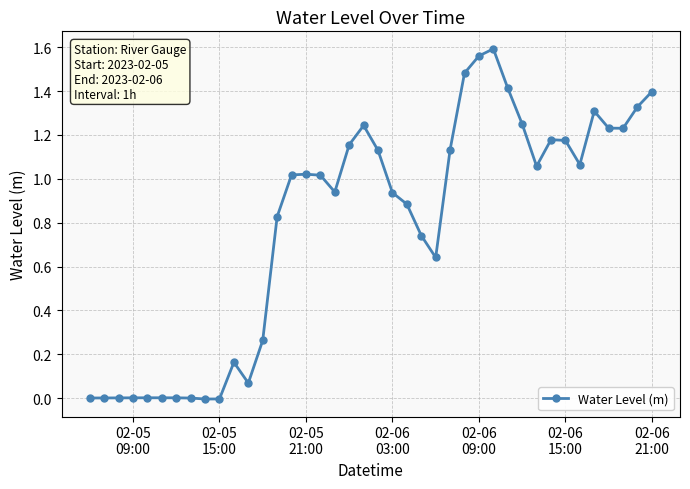

What is the sum of all values?

31.5